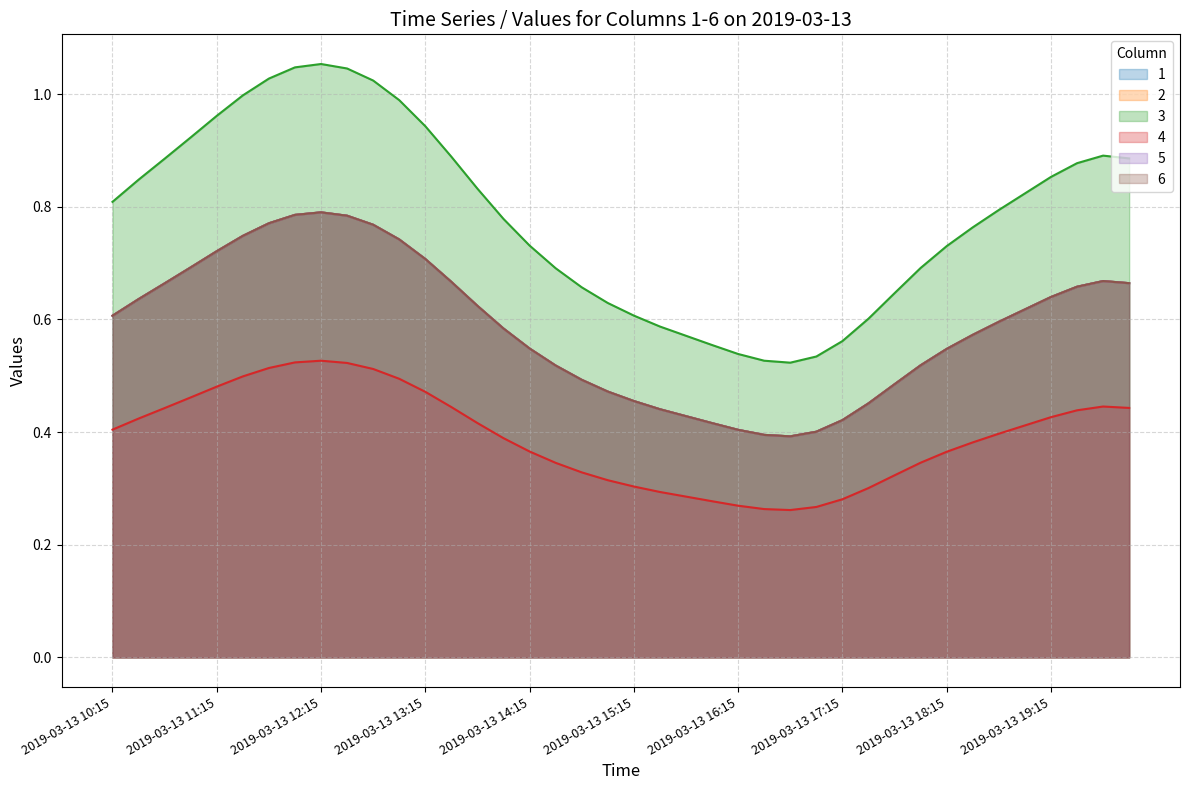

Read the 6 value at 2019-03-13 20:00.

0.7